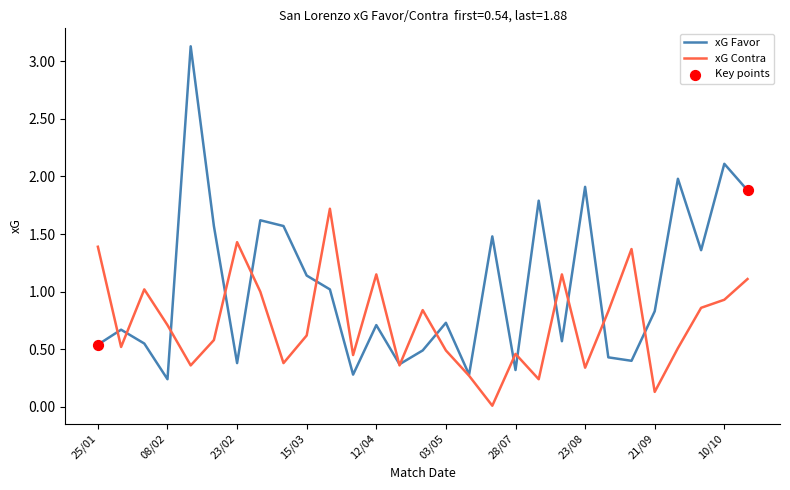

Which series has the widest spread of values?

xG Favor